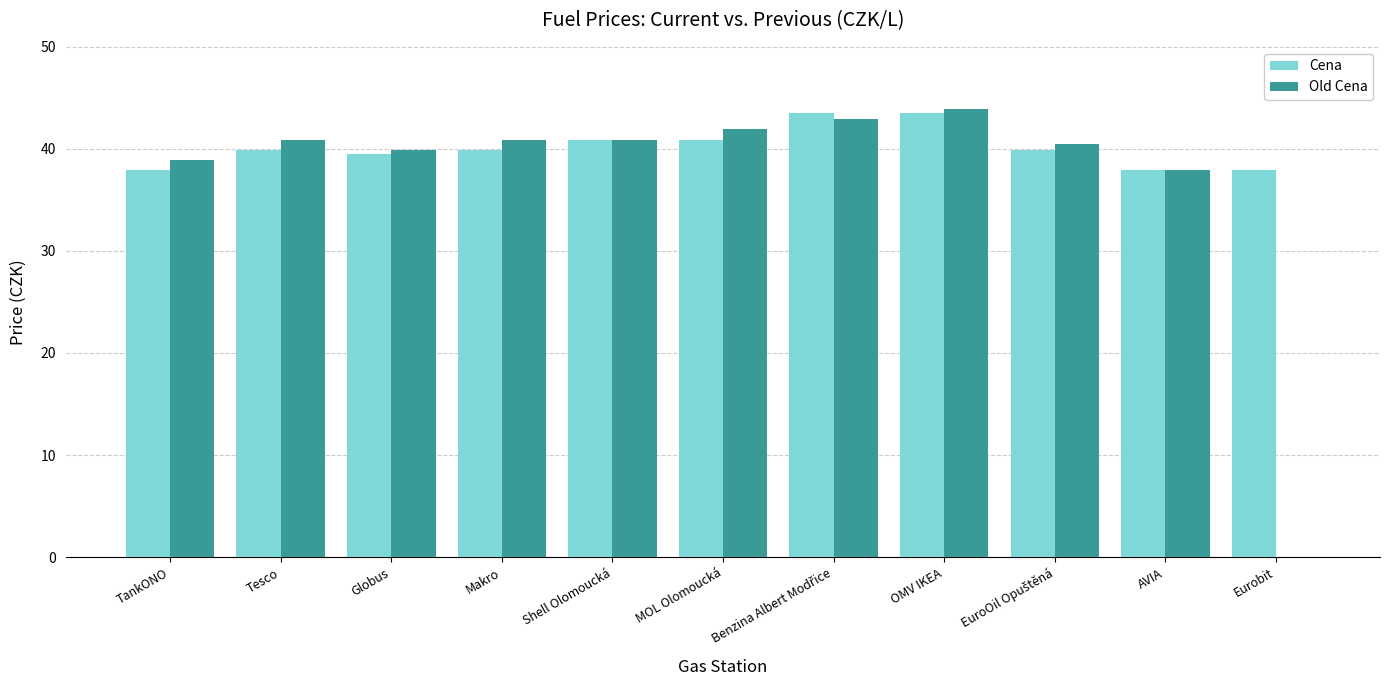

What is the sum of the Old Cena values at Makro and MOL Olomoucká?

82.8